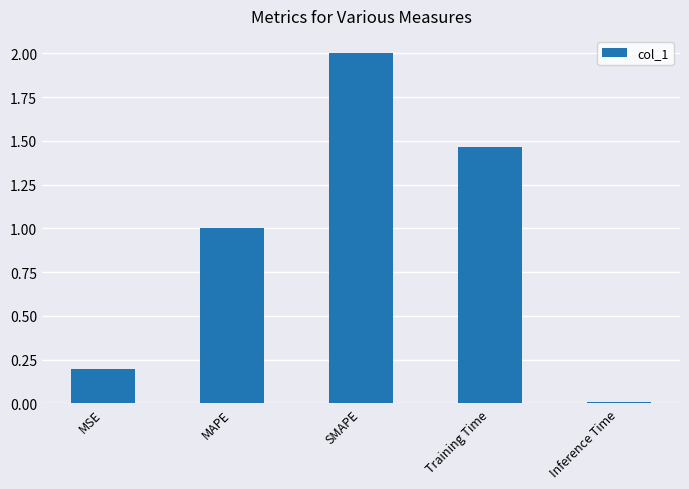

List the labels in order of value, smallest first.

Inference Time, MSE, MAPE, Training Time, SMAPE